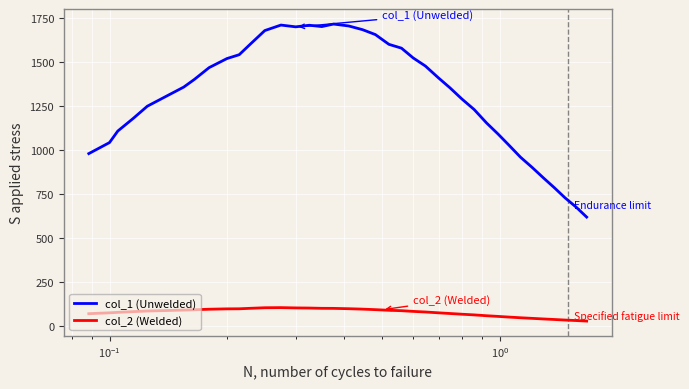

What is the difference between the maximum and minimum values in the col_2 (Welded) series?

76.5